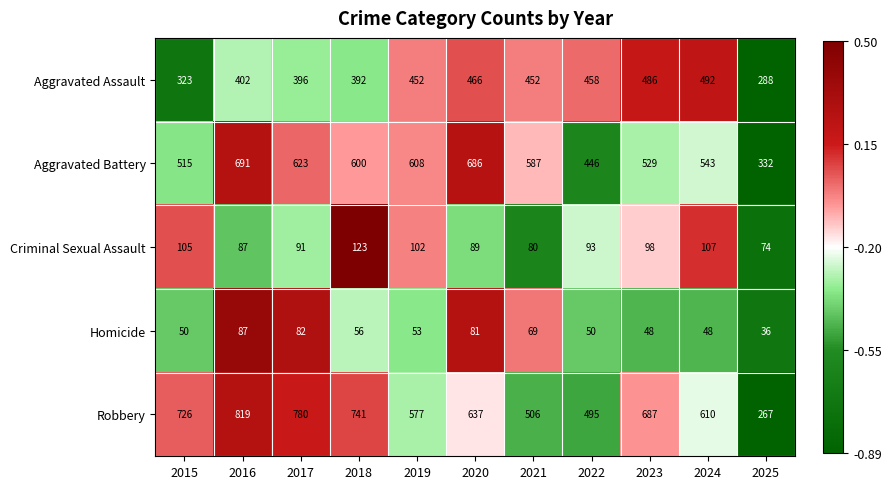

Which series has the largest total across all categories?

Robbery